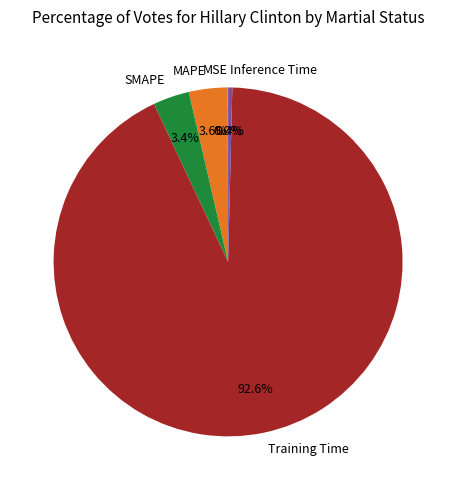

Which slice is the largest?

Training Time